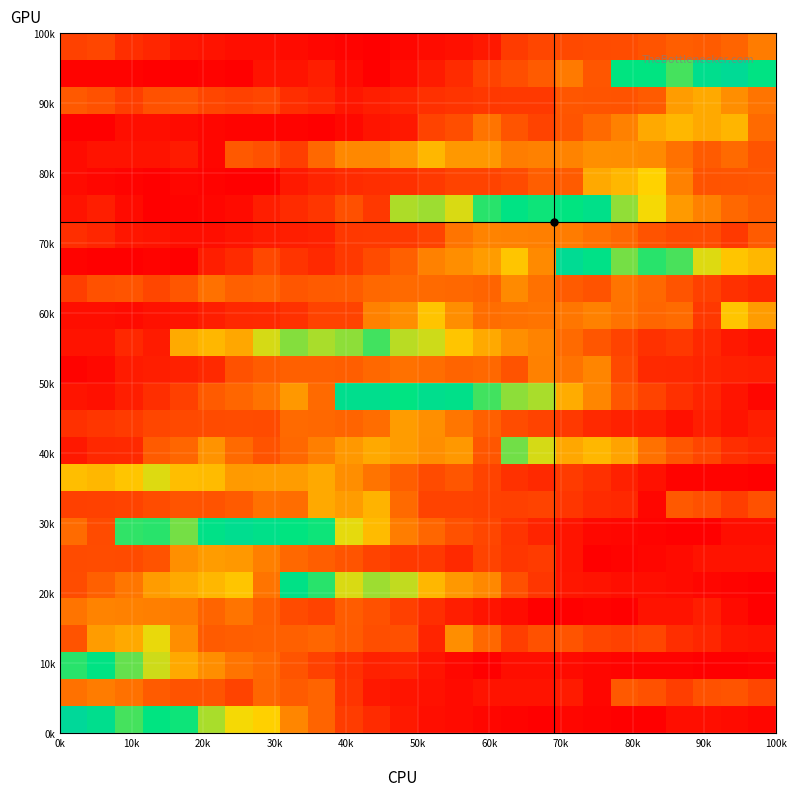

Count the number of categories in the chart.

26